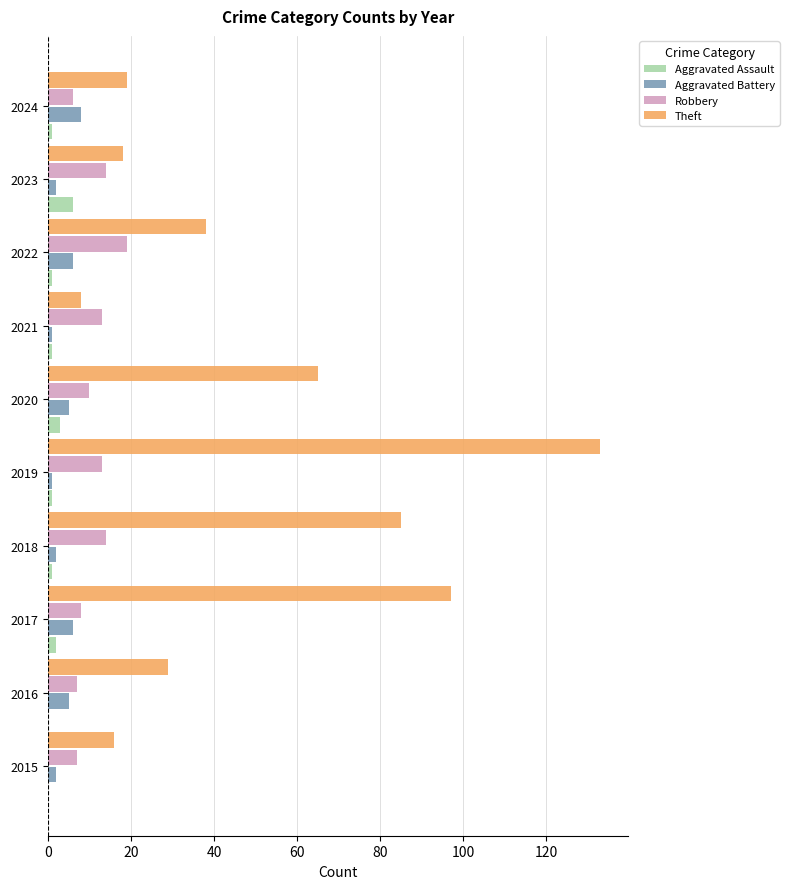

What is the sum of all Aggravated Battery values?

38